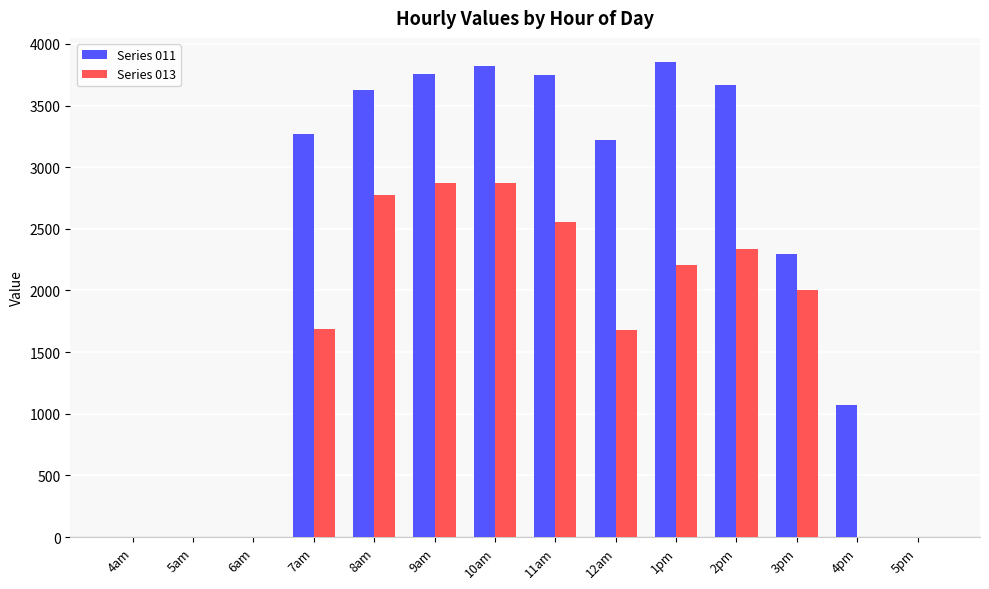

What is the sum of the Series 011 values at 10am and 5pm?

3823.7